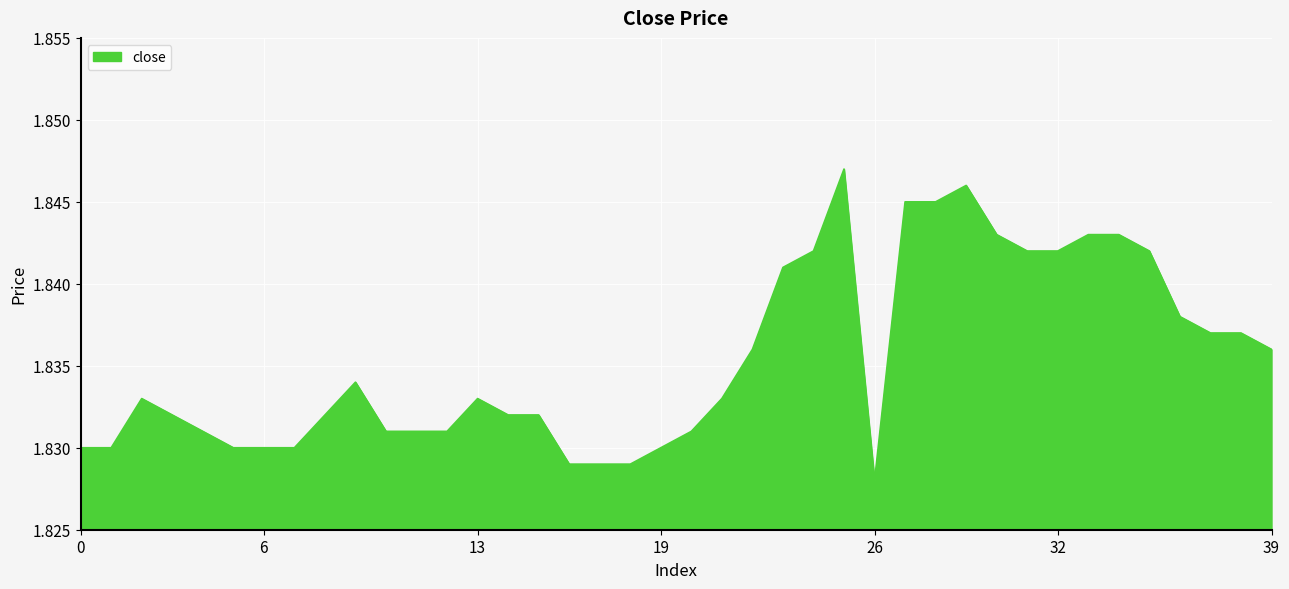

How many lines are shown in the chart?

1